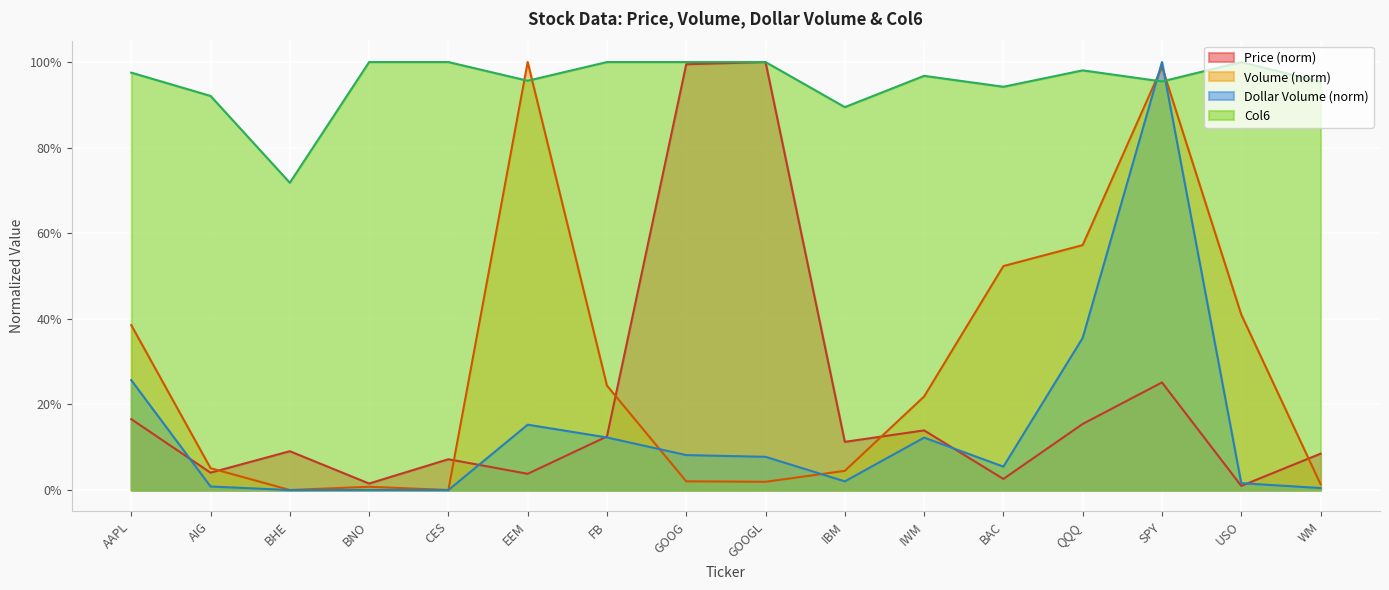

True or false: Price and Volume intersect in this chart.

True